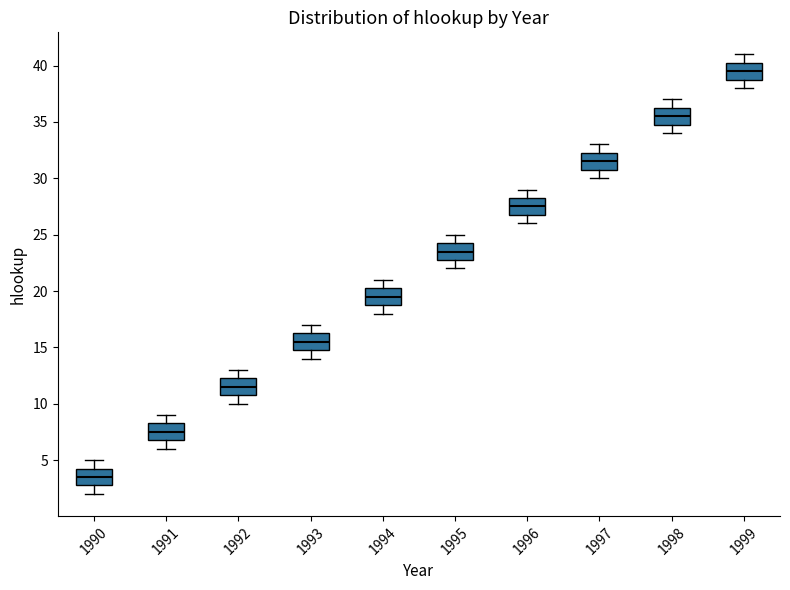

Reading left to right, read every box against the y-axis: the position of its median line, the range the box covers, and the ends of its whiskers. The values are not printed on the chart, so give them approximately, as read against the axis.

1990: median 3.5, box 3.0 to 4.5, whiskers 2.0 to 5.0
1991: median 7.5, box 7.0 to 8.5, whiskers 6.0 to 9.0
1992: median 11.5, box 11.0 to 12.5, whiskers 10.0 to 13.0
1993: median 15.5, box 15.0 to 16.5, whiskers 14.0 to 17.0
1994: median 19.5, box 19.0 to 20.5, whiskers 18.0 to 21.0
1995: median 23.5, box 23.0 to 24.5, whiskers 22.0 to 25.0
1996: median 27.5, box 27.0 to 28.5, whiskers 26.0 to 29.0
1997: median 31.5, box 31.0 to 32.5, whiskers 30.0 to 33.0
1998: median 35.5, box 35.0 to 36.5, whiskers 34.0 to 37.0
1999: median 39.5, box 39.0 to 40.5, whiskers 38.0 to 41.0